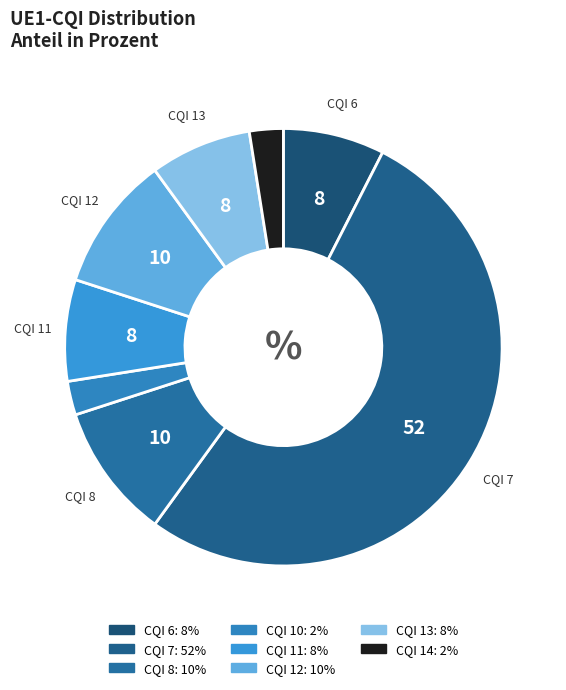

How many segments does this pie chart have?

8